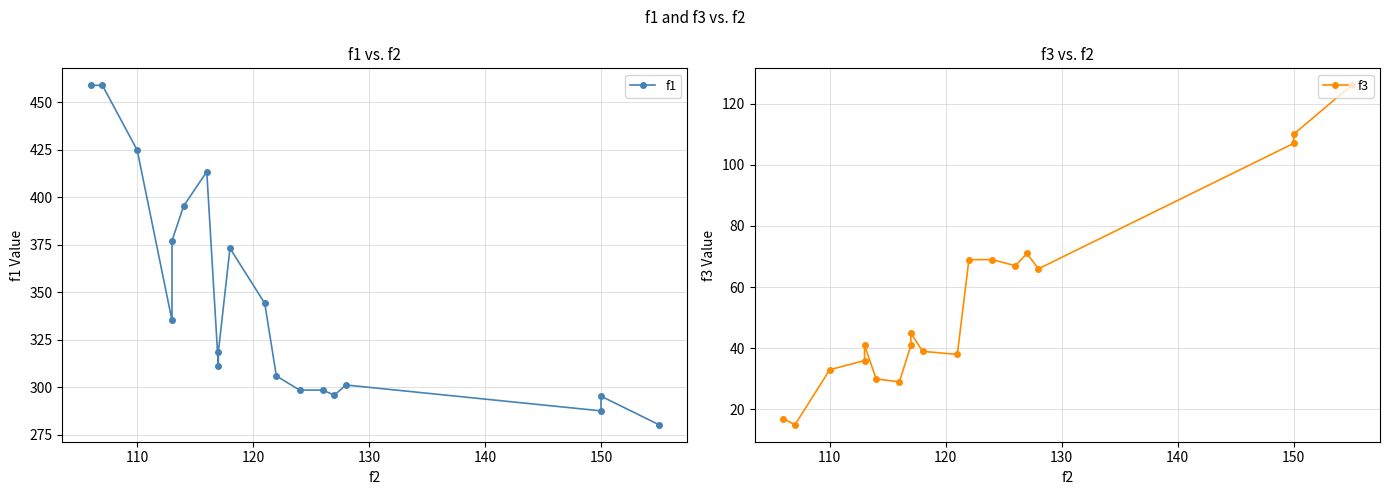

True or false: f1 and f3 intersect in this chart.

False